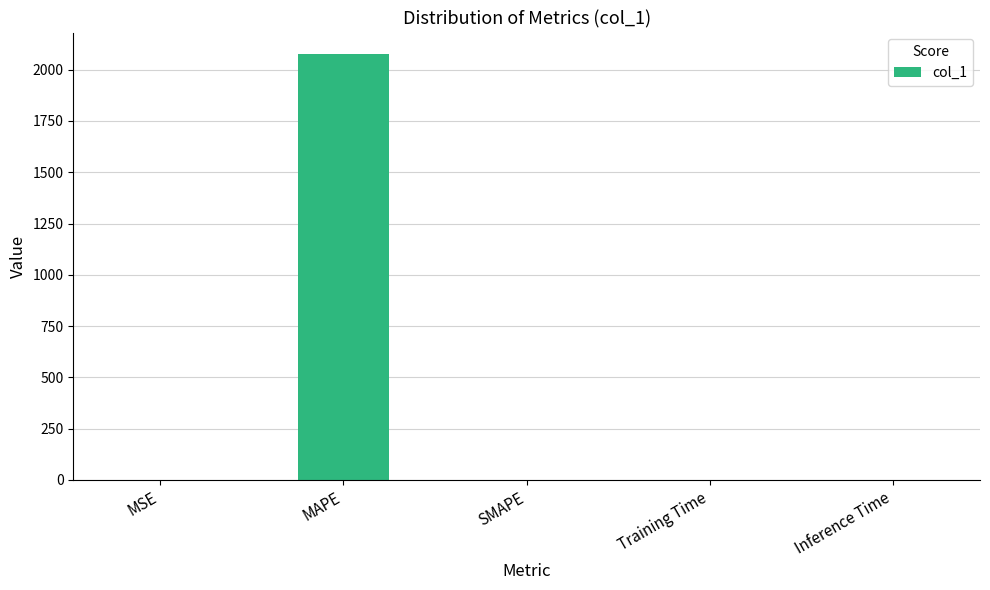

What is the sum of all values?

2078.3